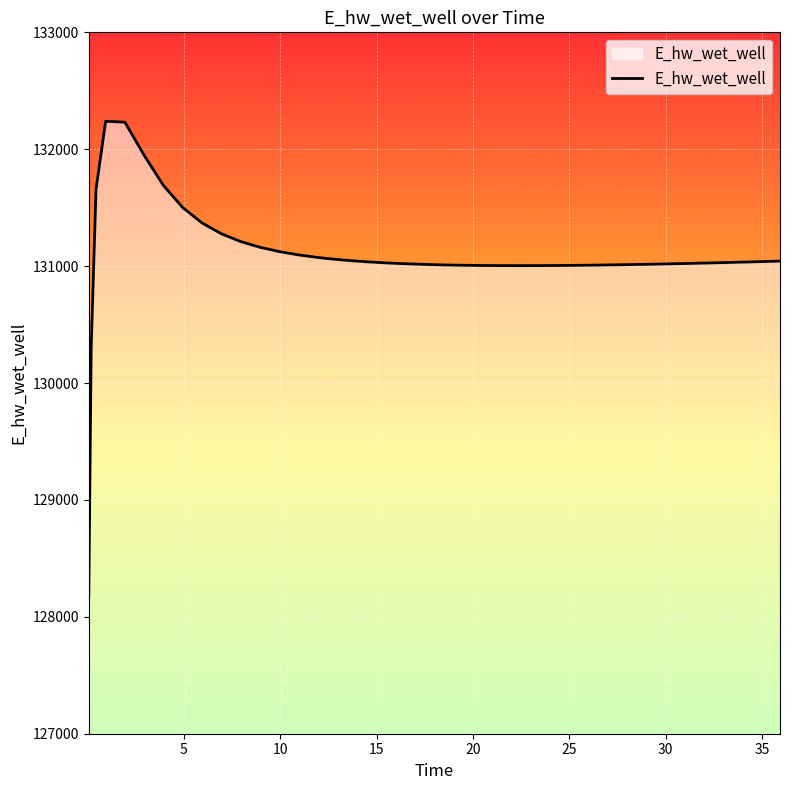

What is the difference between the maximum and minimum values?

4057.8